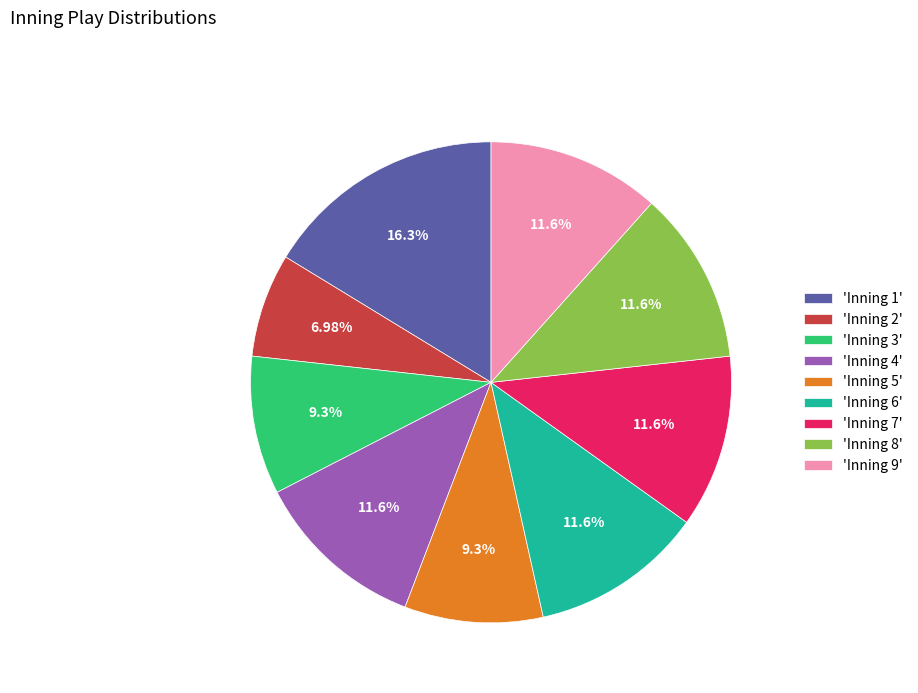

Approximately how many times larger is the value at 'Inning 5' compared to 'Inning 9'?

0.8